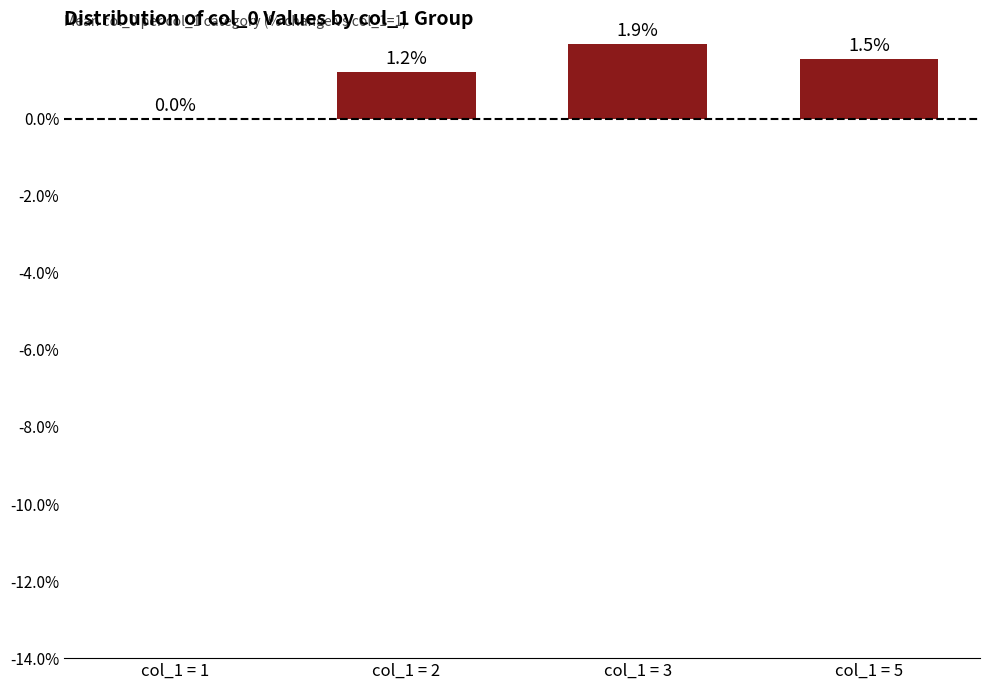

Which has a higher value, col_1 = 3 or col_1 = 1?

col_1 = 3